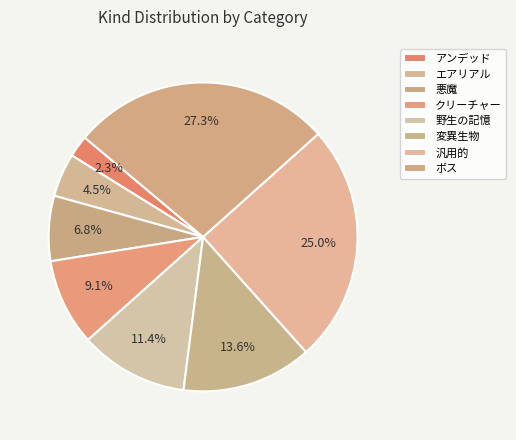

To the nearest percent, what is the combined percentage of 汎用的 and 変異生物?

39%